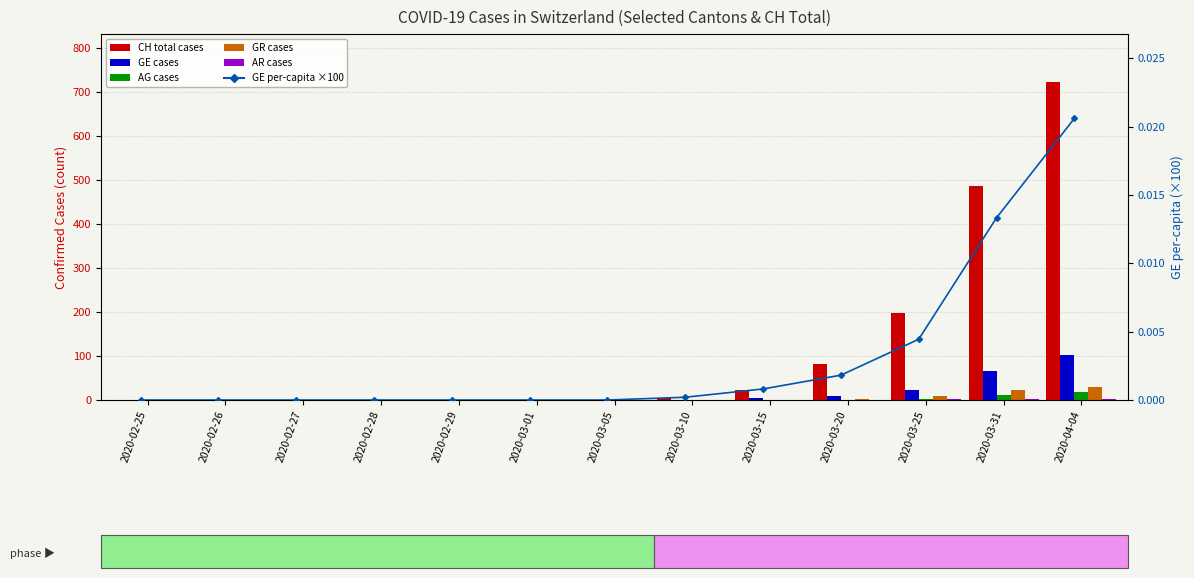

Reading left to right, list all the values displayed in this chart.

CH (total): 0.0	0.0	0.0	0.0	0.0	0.0	0.0	5.0	22.0	81.0	199.0	486.0	724.0
GE: 0.0	0.0	0.0	0.0	0.0	0.0	0.0	1.0	4.0	9.0	22.0	66.0	102.0
AG: 0.0	0.0	0.0	0.0	0.0	0.0	0.0	0.0	0.0	1.0	2.0	11.0	18.0
GR: 0.0	0.0	0.0	0.0	0.0	0.0	0.0	0.0	0.0	3.0	8.0	23.0	30.0
AR: 0.0	0.0	0.0	0.0	0.0	0.0	0.0	0.0	0.0	0.0	2.0	2.0	3.0
GE % (right): 0.0	0.0	0.0	0.0	0.0	0.0	0.0	0.0	0.0	0.0	0.0	0.0	0.0